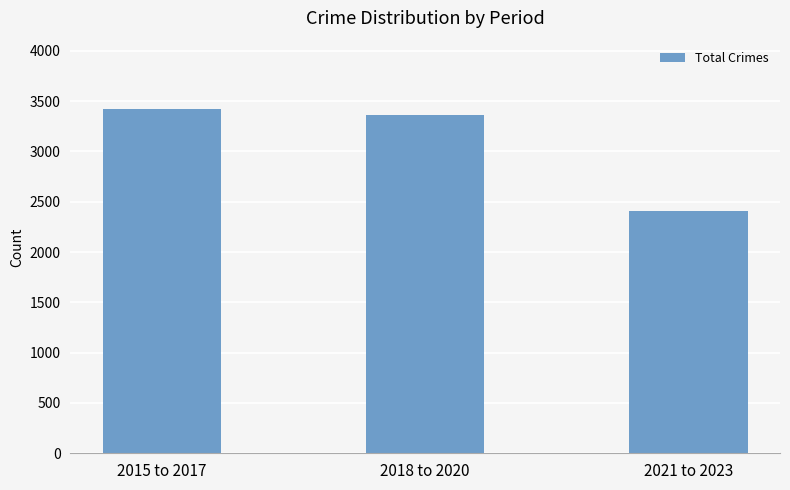

List the labels in order of value, smallest first.

2021 to 2023, 2018 to 2020, 2015 to 2017